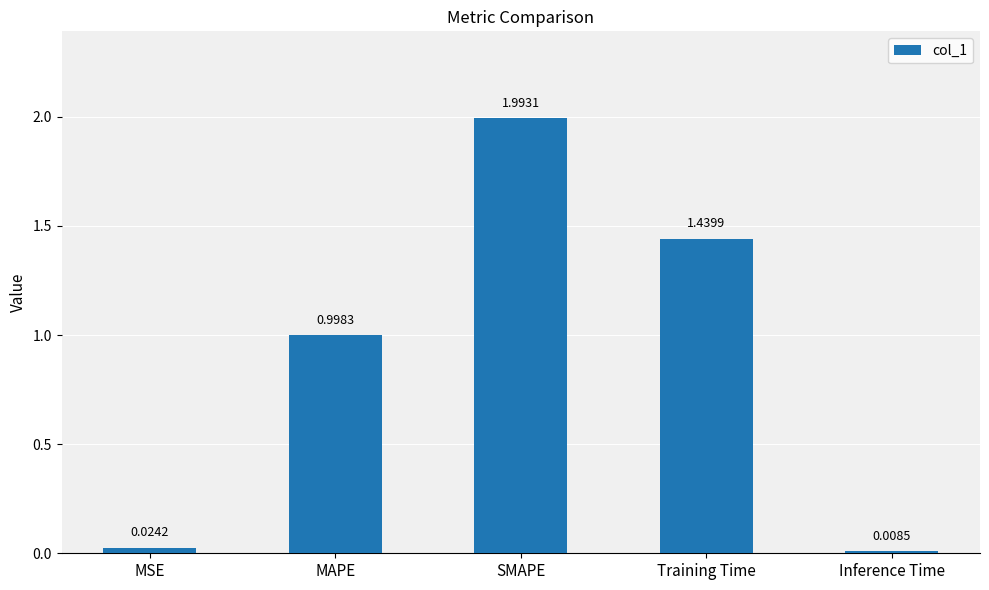

Which label corresponds to the smallest value in the chart?

Inference Time